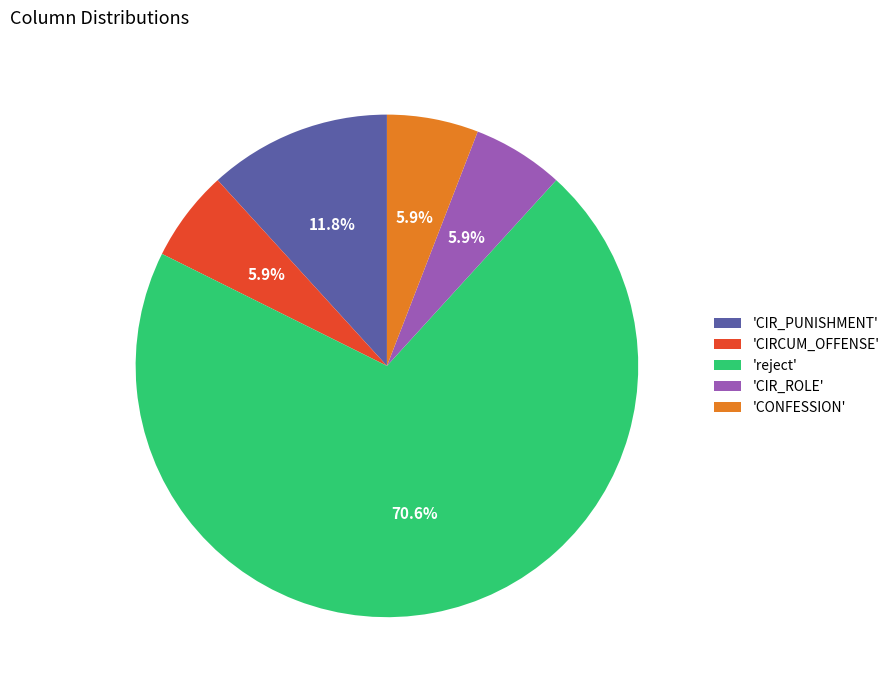

How many segments does this pie chart have?

5